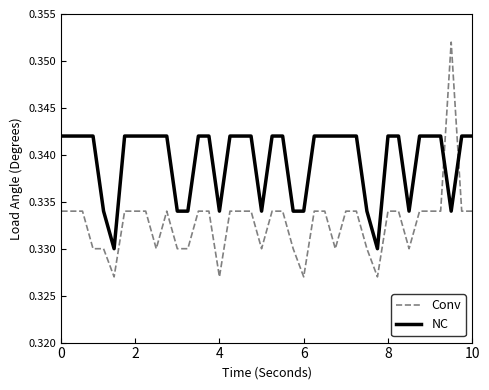

Which series has the largest range (max minus min)?

Conv